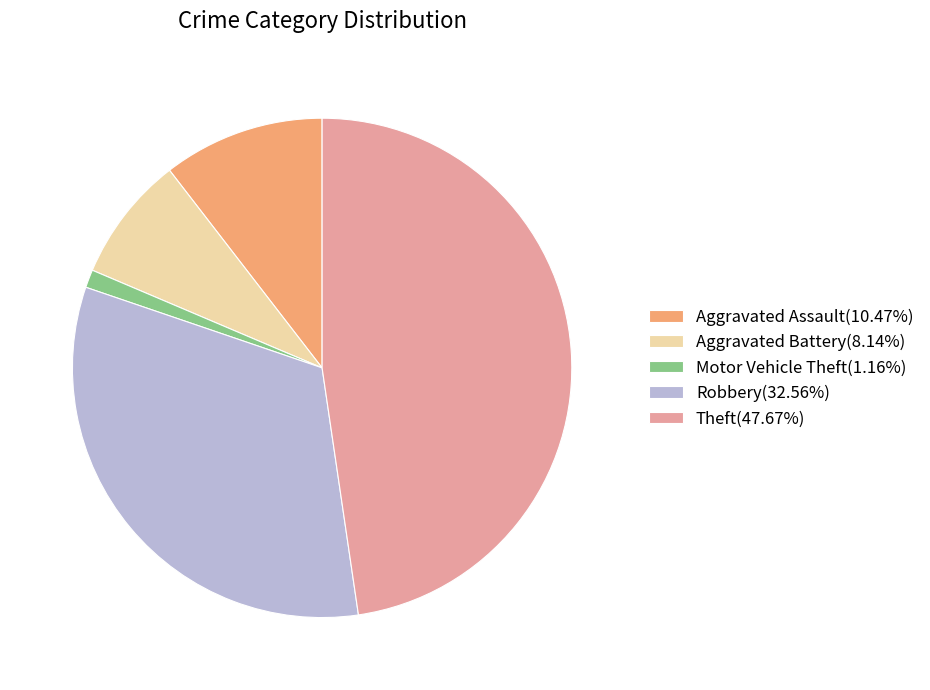

The Motor Vehicle Theft slice represents 1% of the pie. True or false?

True